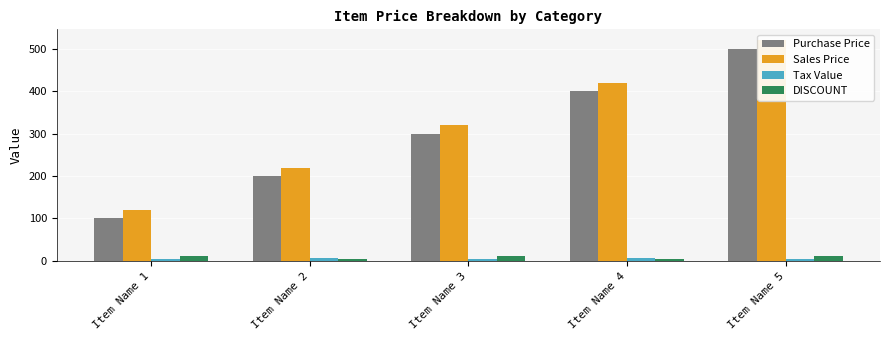

What is the sum of the Tax Value values at Item Name 2 and Item Name 5?

11